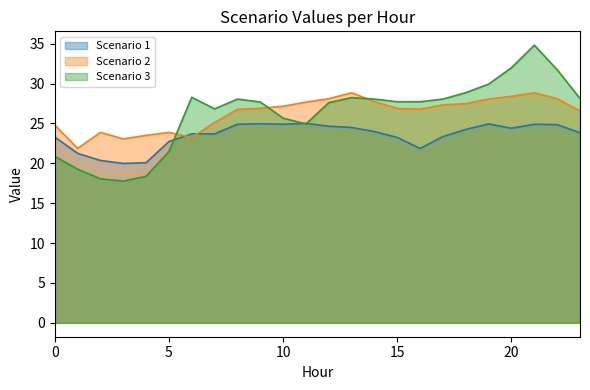

True or false: Scenario 3 and Scenario 2 intersect in this chart.

True